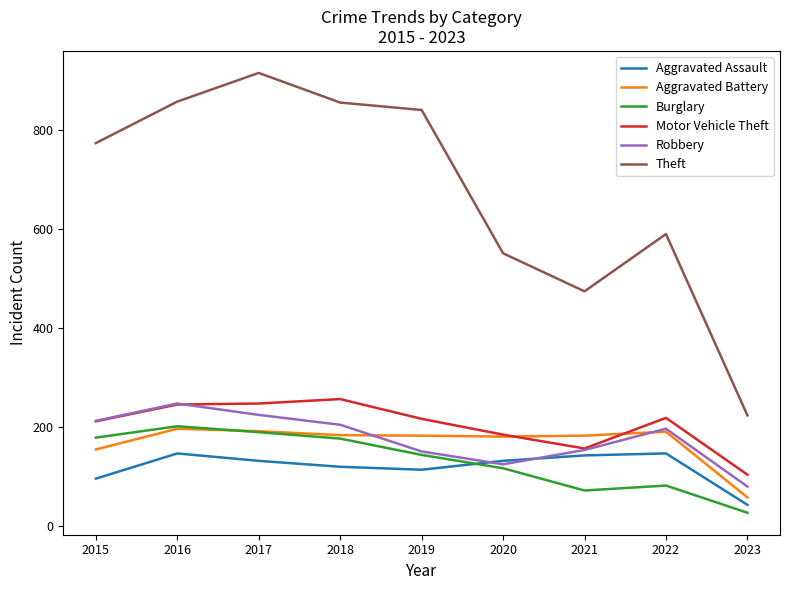

What is the approximate value of Burglary at 2020?

116